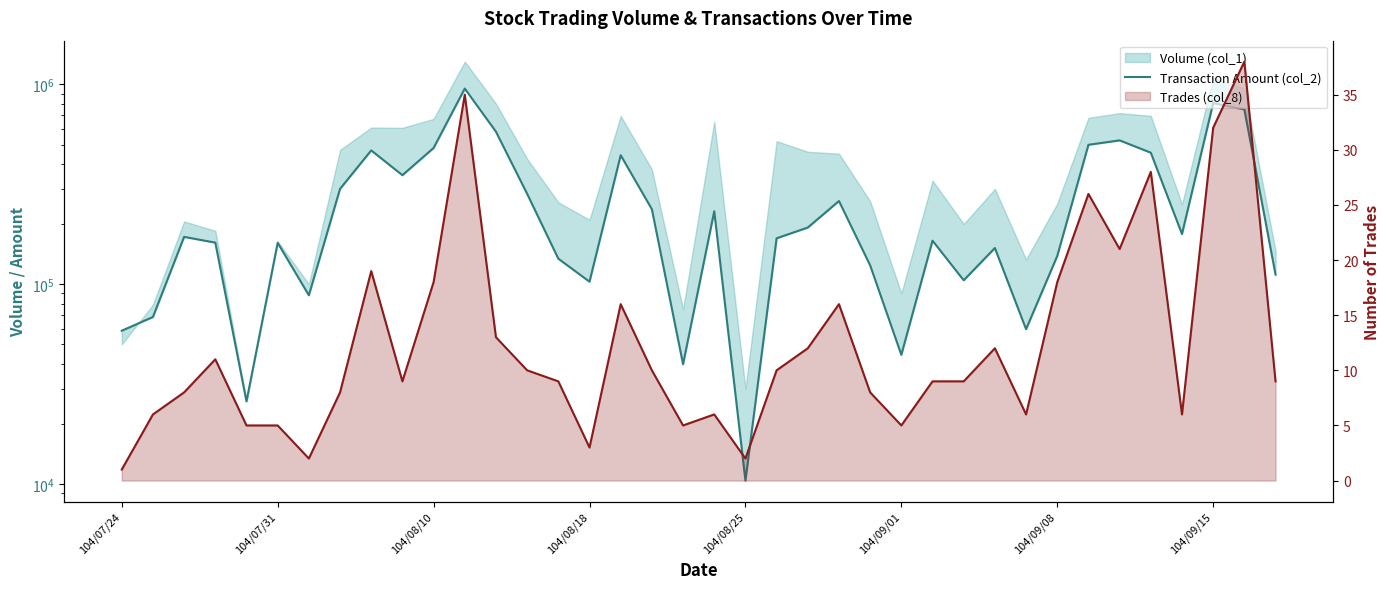

Which category has the lowest value across all series?

104/07/24